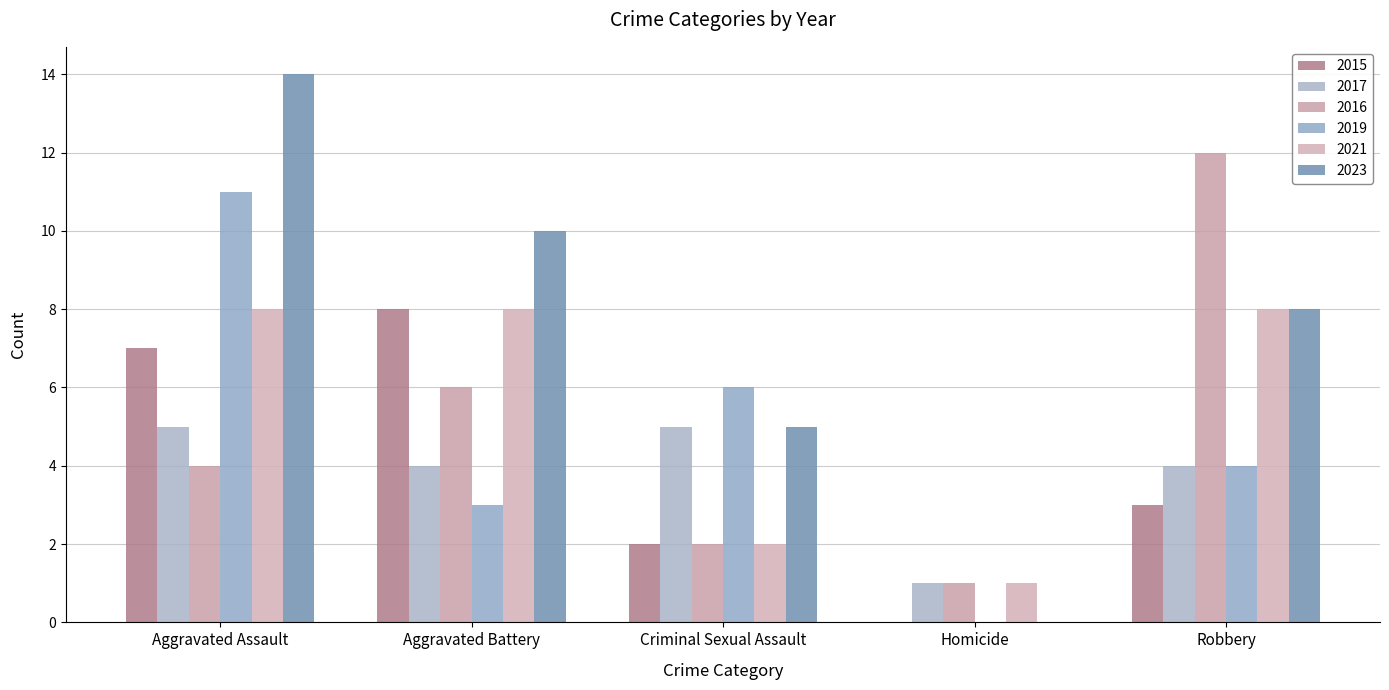

Which has a higher value, Robbery or Aggravated Battery?

Aggravated Battery